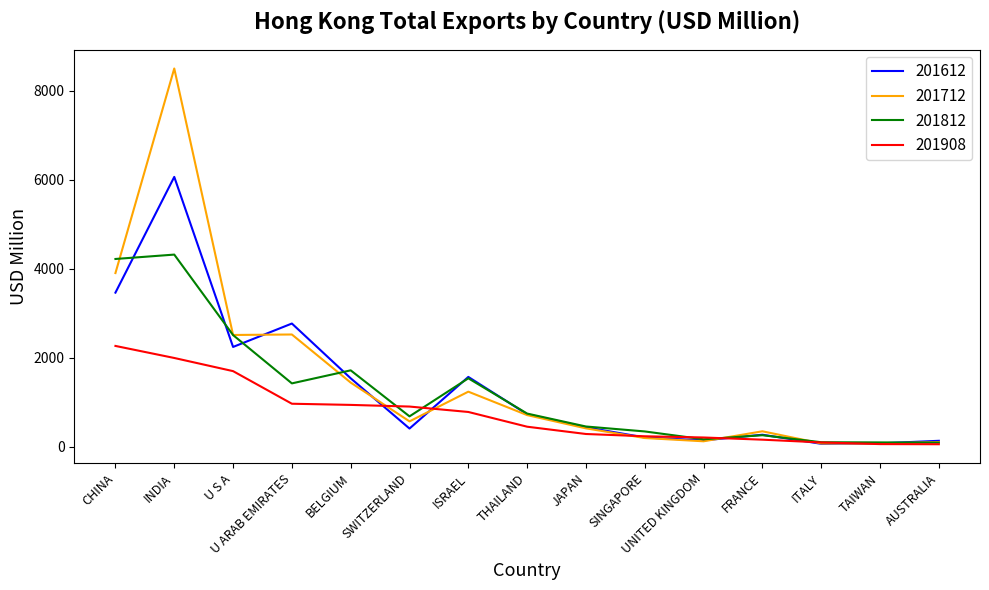

Which series ends up on top after the final intersection of 201612 and 201908?

201612